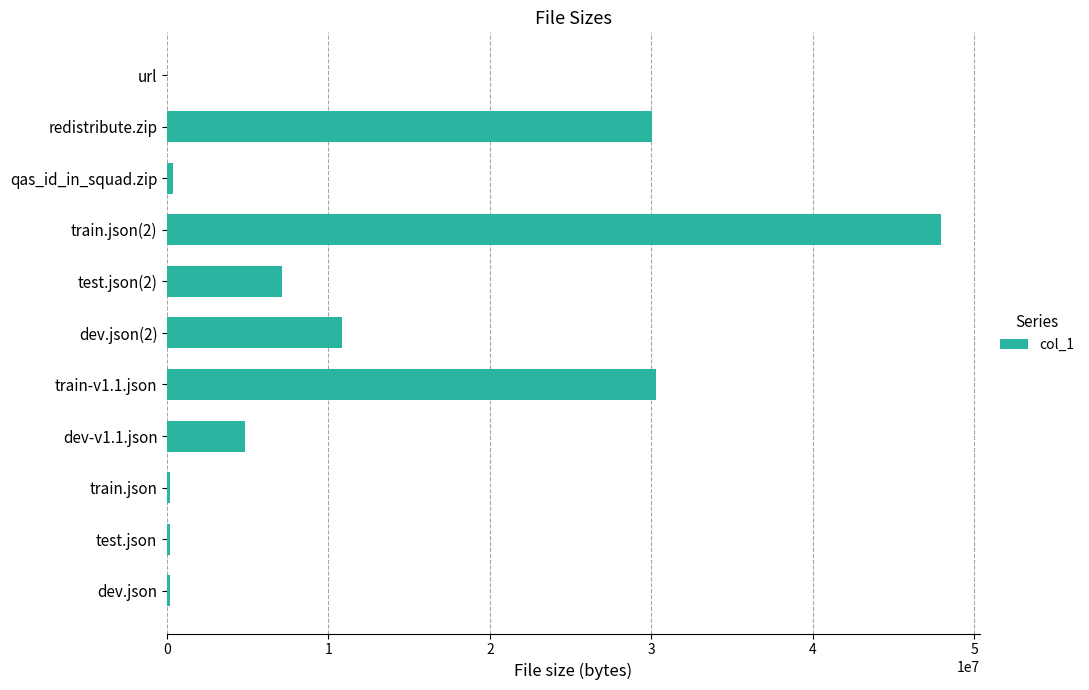

What is the sum of all values?

131917293